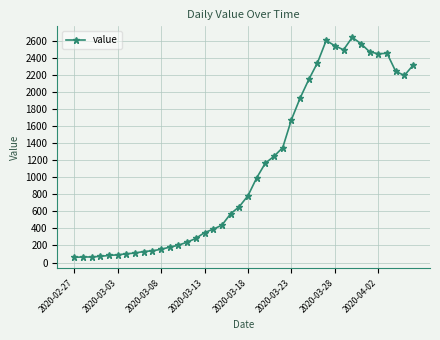

What is the smallest value displayed?

61